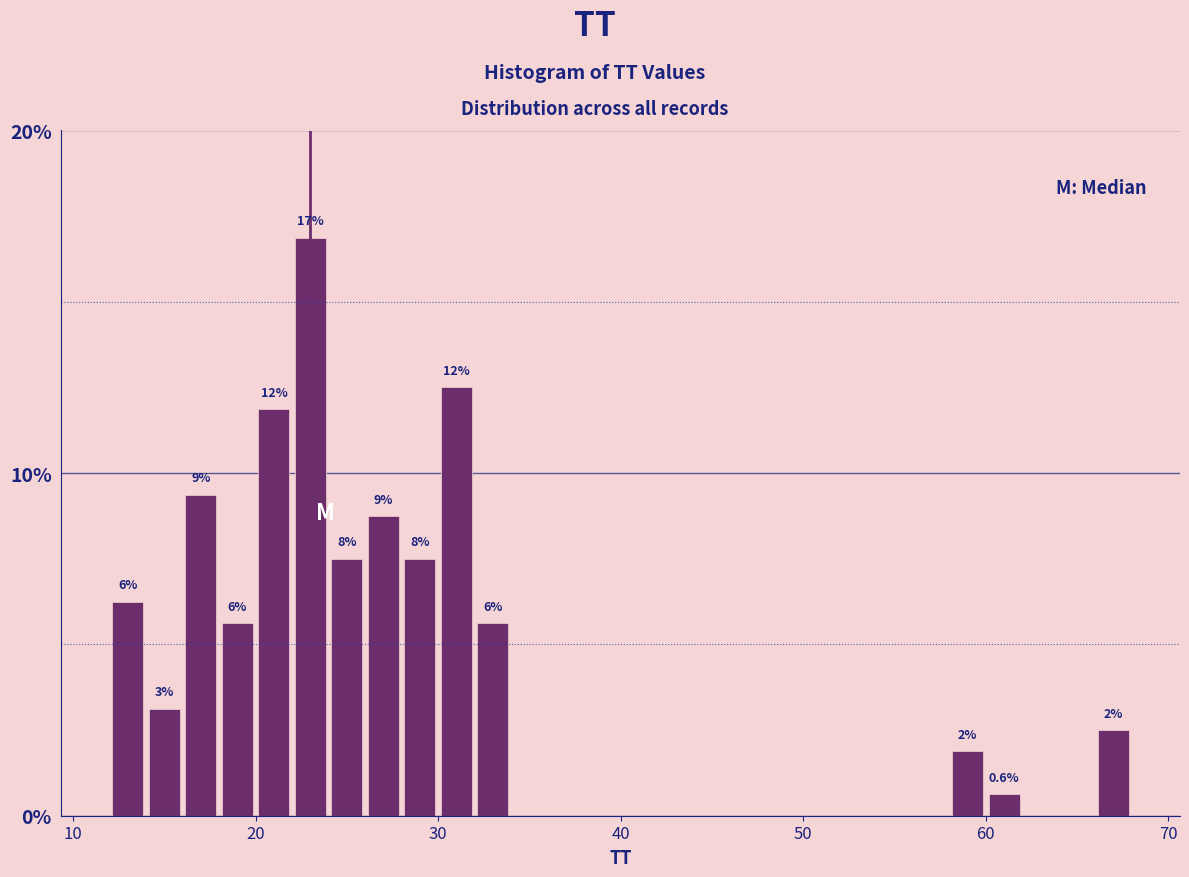

Around what value on the x-axis is the tallest bar? Give the approximate position of its centre, as read against the axis.

23